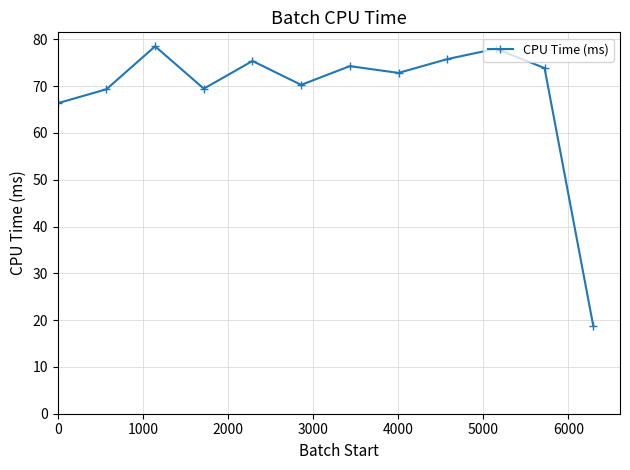

What is the smallest value displayed?

18.8